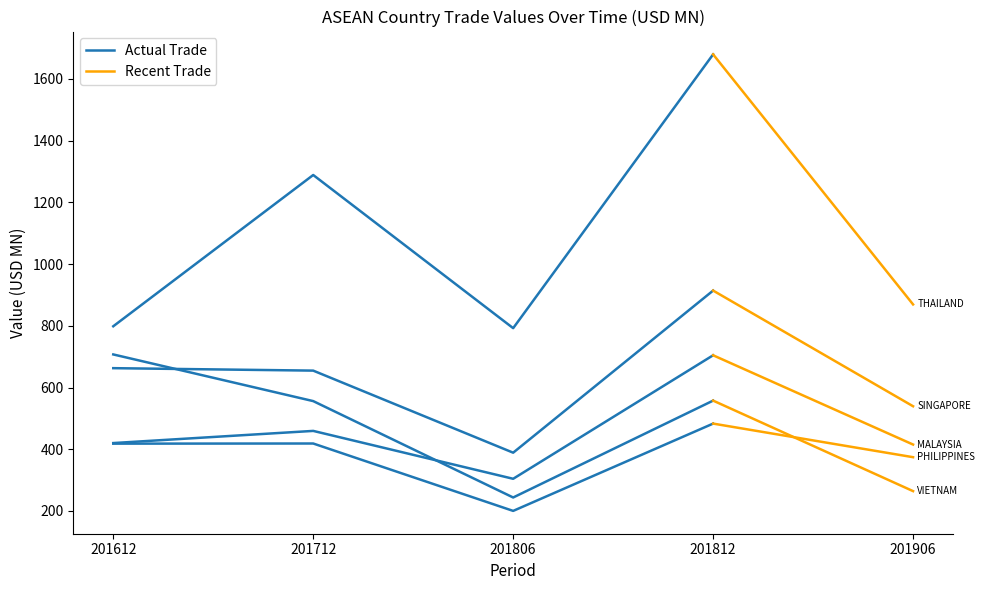

How many times do 201612 and 201812 cross each other?

3